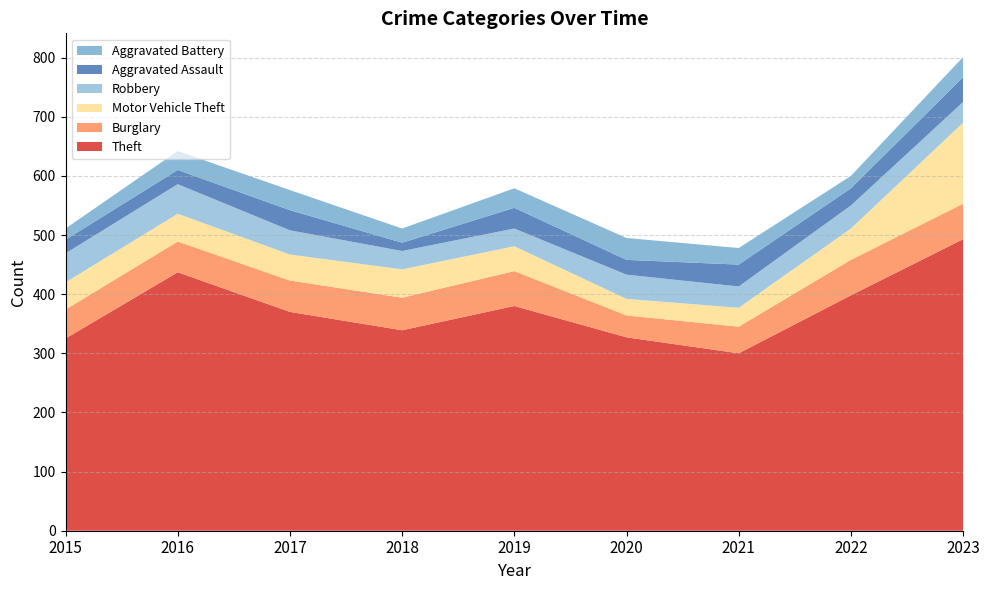

Reading left to right, transcribe all the data shown in this chart.

Theft: 325	437	370	339	380	327	300	398	493
Burglary: 49	52	53	55	59	37	45	60	60
Motor Vehicle Theft: 46	47	44	48	42	28	32	53	137
Robbery: 49	50	41	31	30	41	36	39	35
Aggravated Assault: 23	24	34	14	35	25	37	29	42
Aggravated Battery: 19	32	34	24	33	37	28	21	34